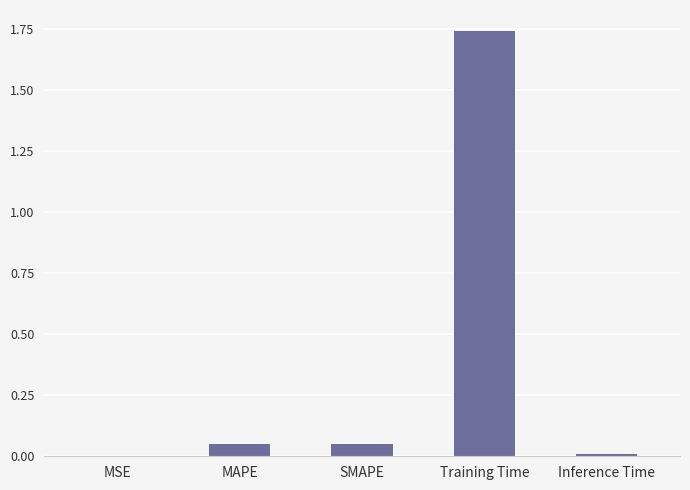

How many series are shown in this chart?

1